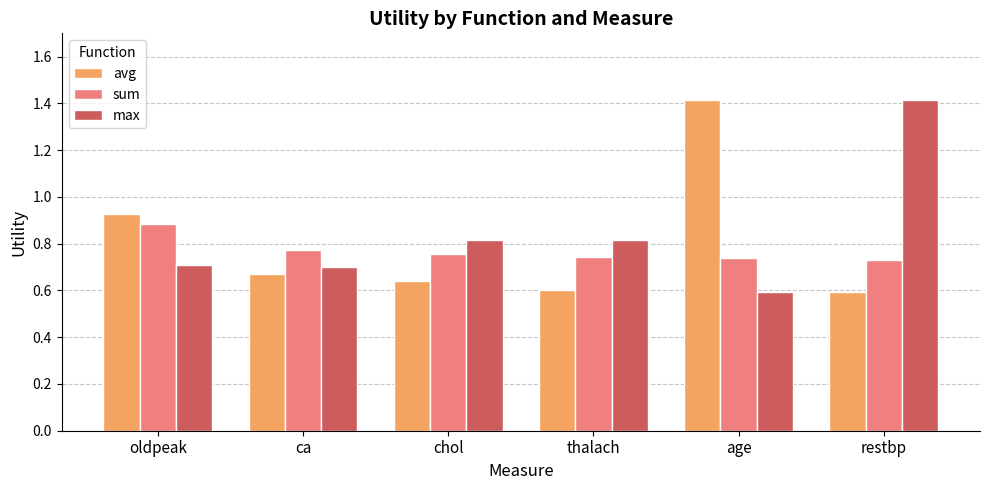

Does the chart contain any negative values?

No